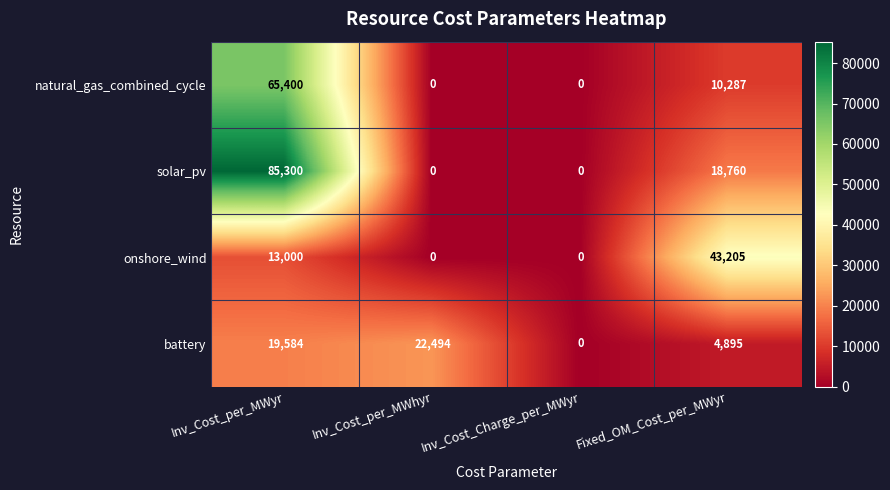

Count the number of categories in the chart.

4